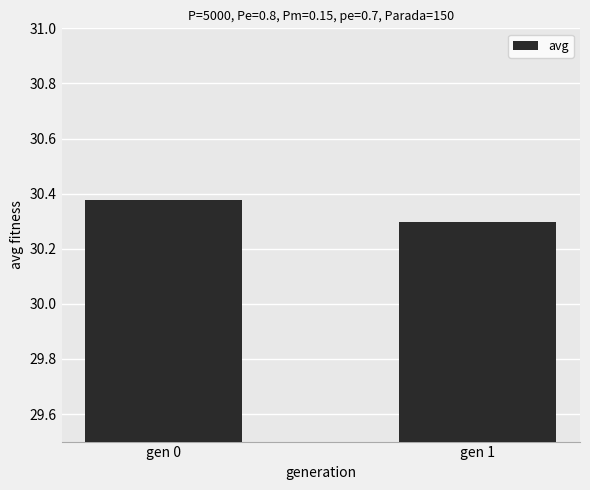

List the labels in order of value, largest first.

gen 0, gen 1